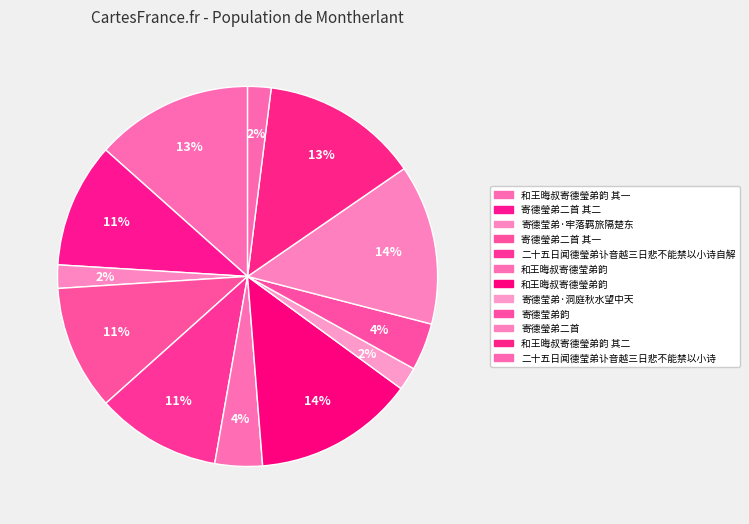

How many segments does this pie chart have?

12